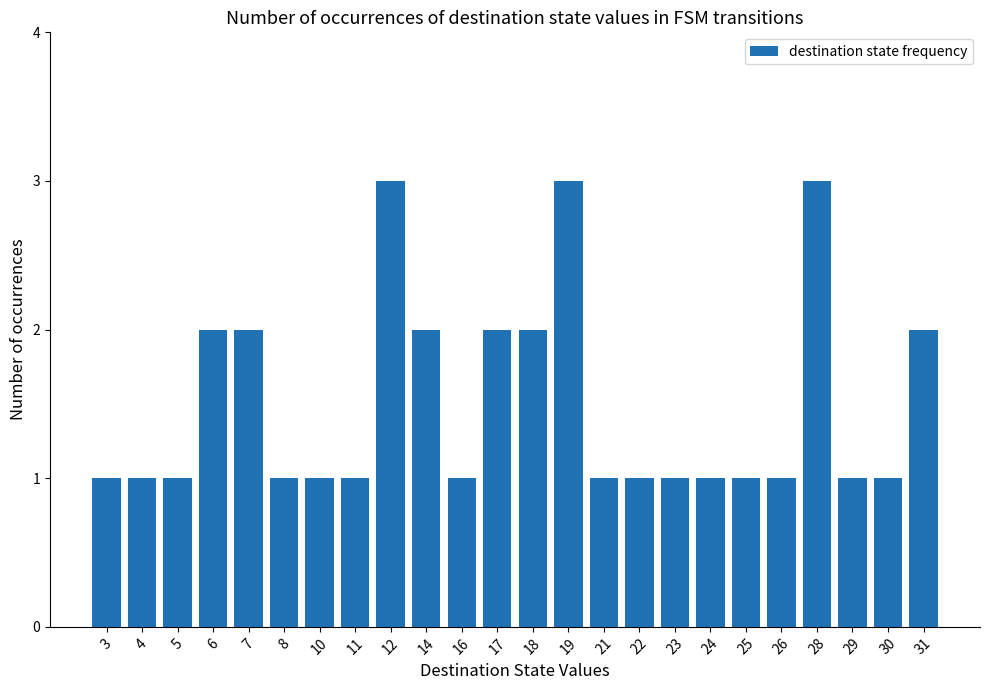

Is it true that the value at 28 is 3?

True